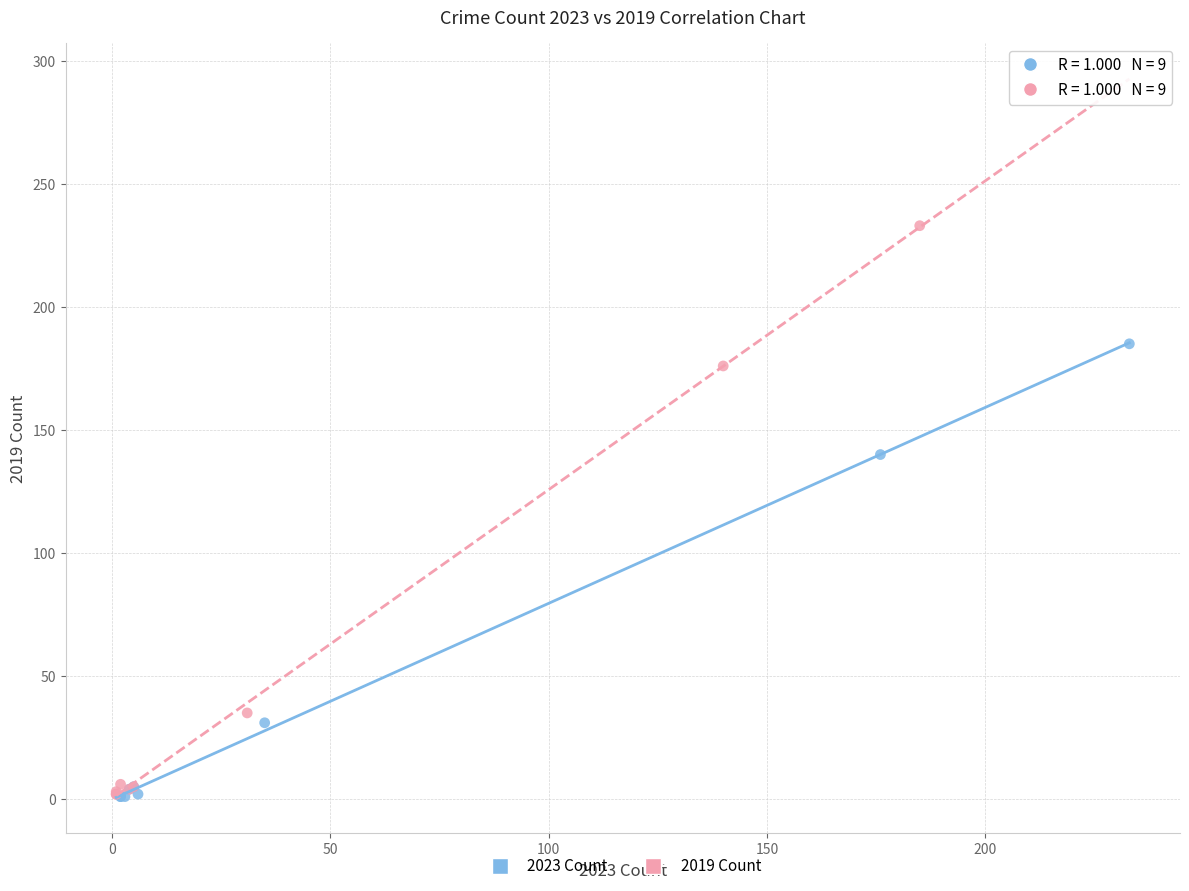

What are all the series names shown in the legend?

2023 Count, 2019 Count